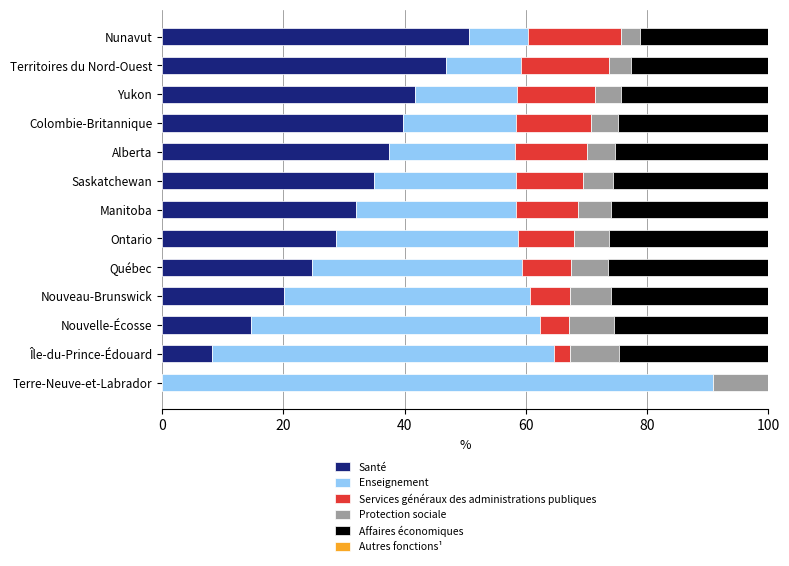

What is the total value across all series at Territoires du Nord-Ouest?

100.0